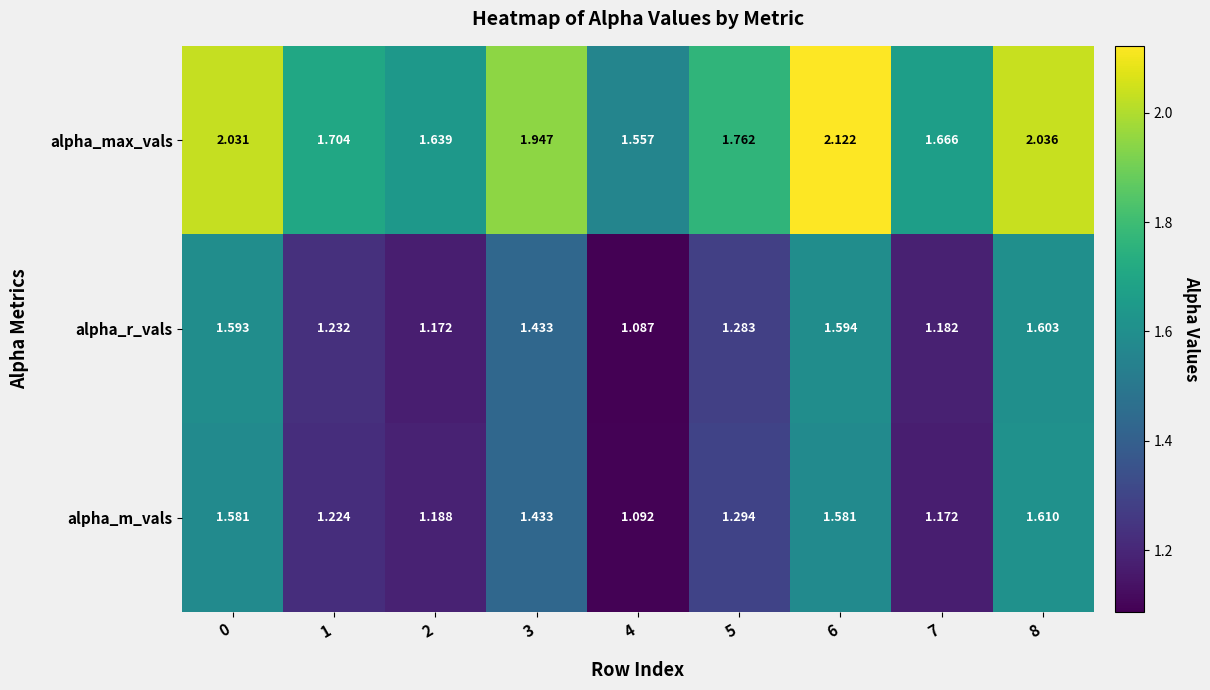

Between 0 and 8, which series saw the biggest shift?

alpha_m_vals